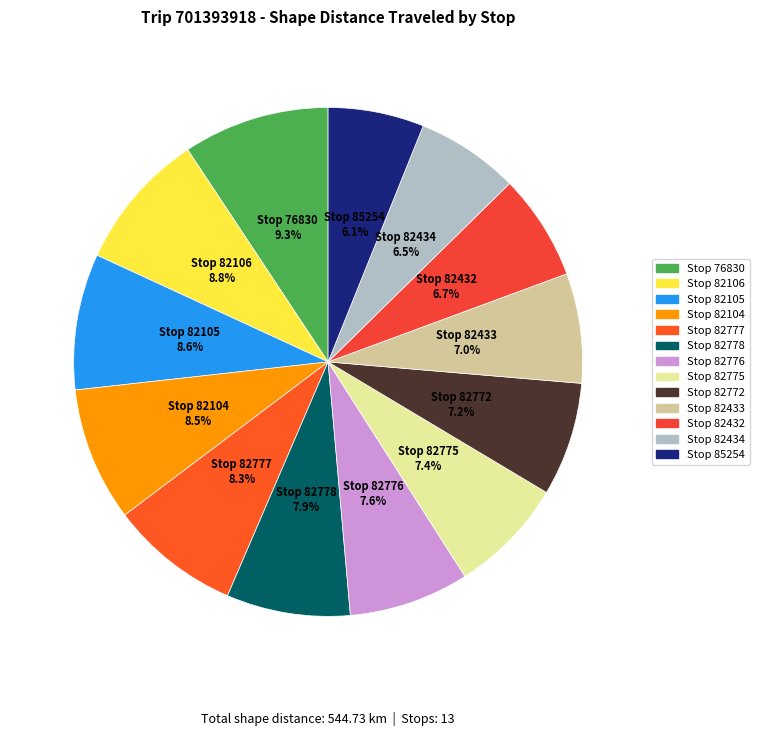

Is it true that Stop 82777 is 1% of the pie?

False